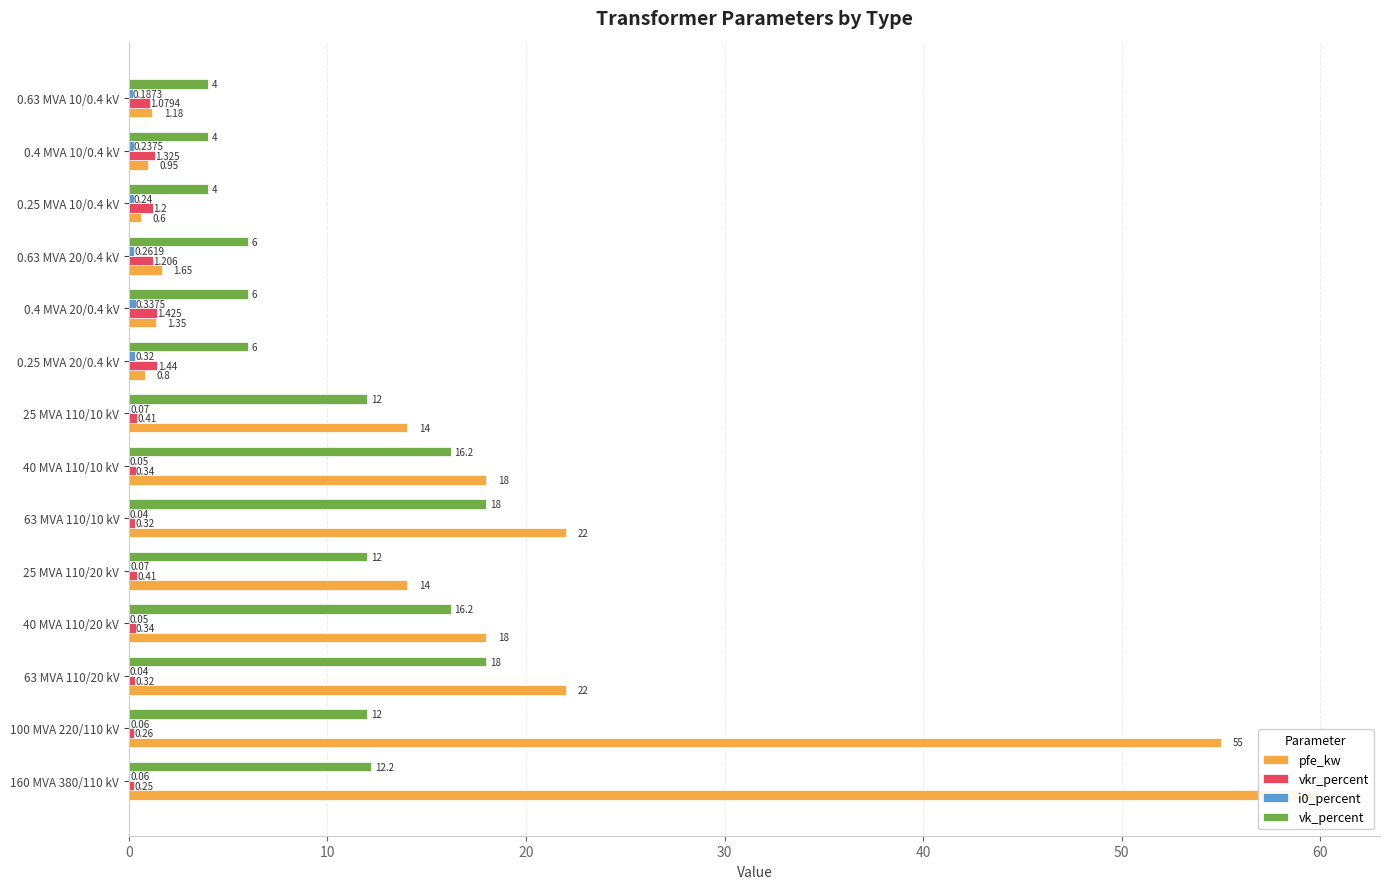

What is the value of the vkr_percent bar at the 6th from the left?

0.3